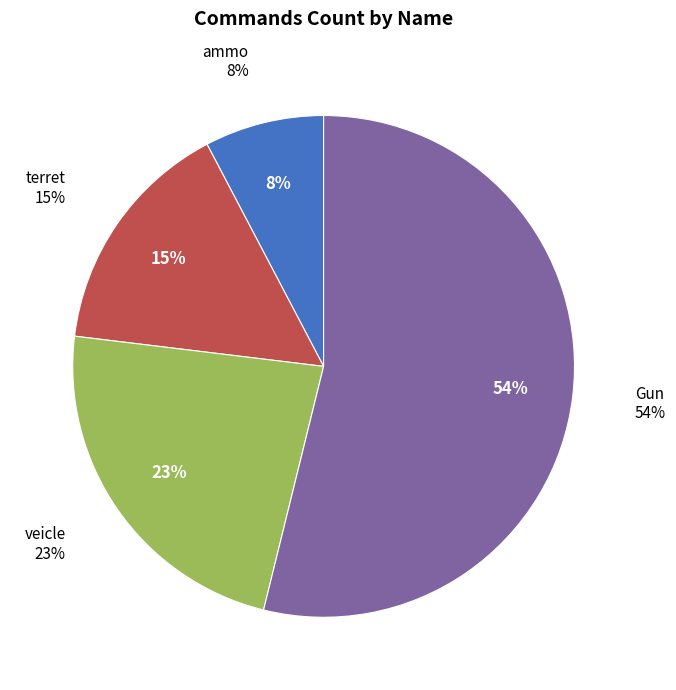

What percentage is NOT represented by terret?

84.6%